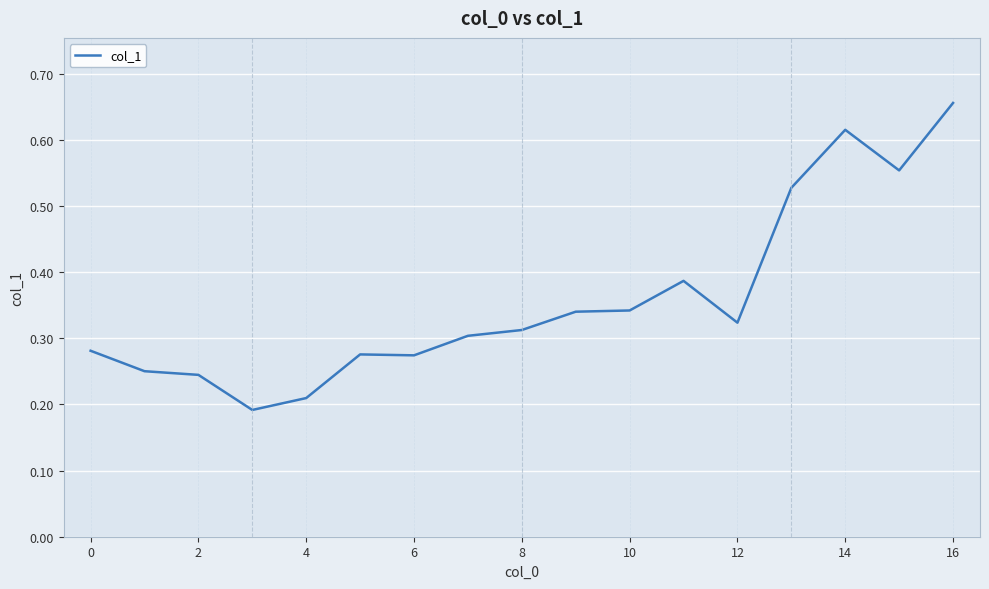

Which category has the highest value across all series?

16